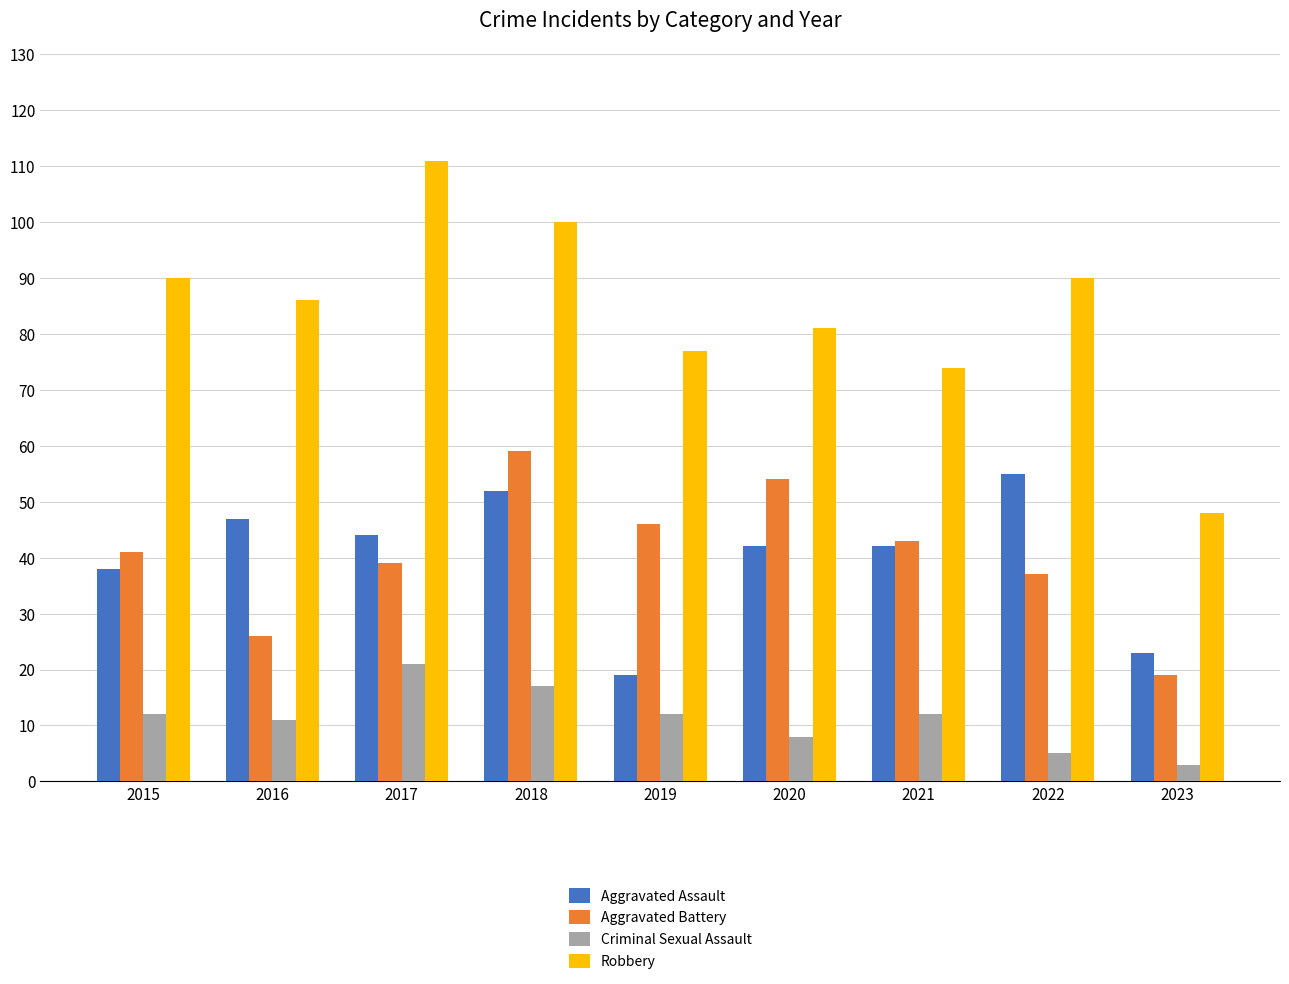

Where is Aggravated Battery nearest to the value 39?

2017